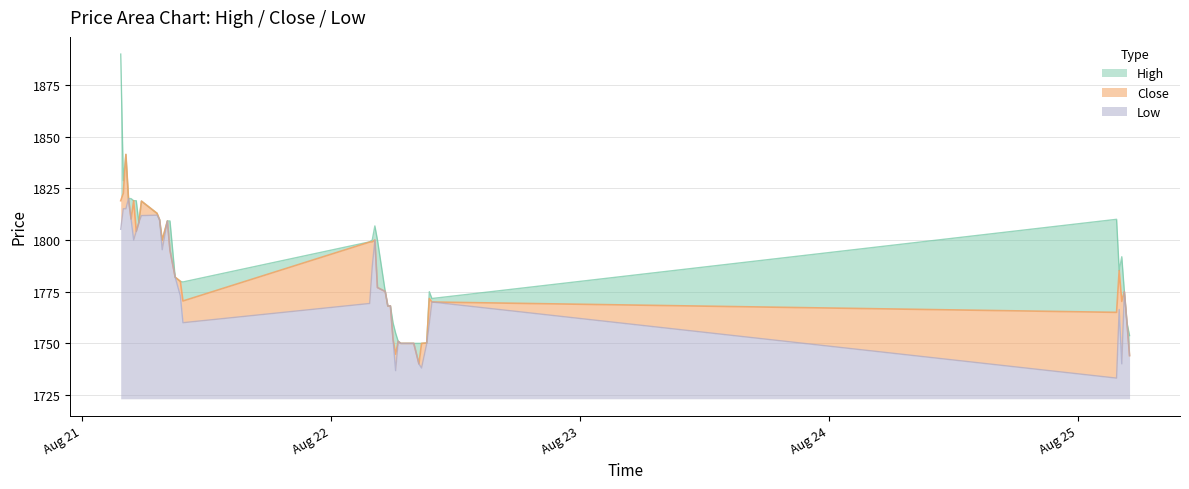

What are all the series names shown in the legend?

High, Close, Low